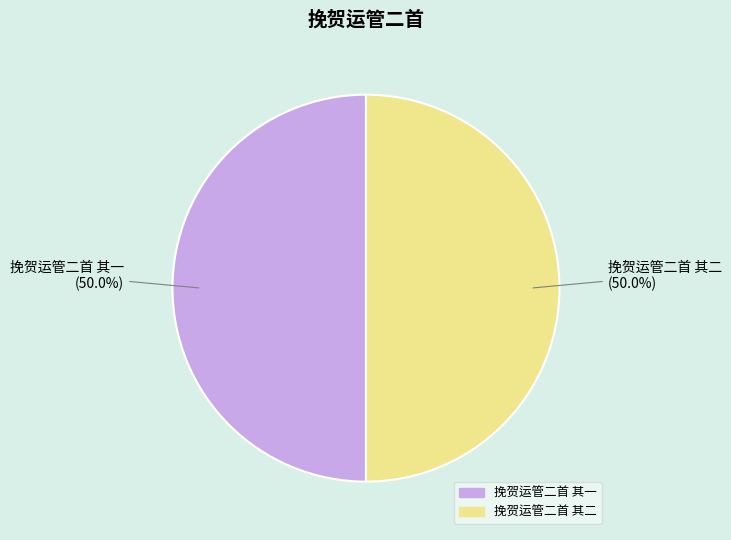

What is the ratio of the value at 挽贺运管二首 其一 to the value at 挽贺运管二首 其二?

1.0